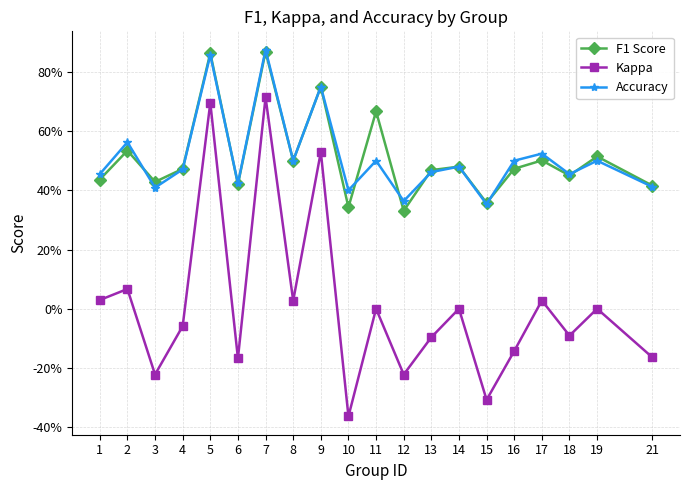

What are all the series names shown in the legend?

F1 Score, Kappa, Accuracy